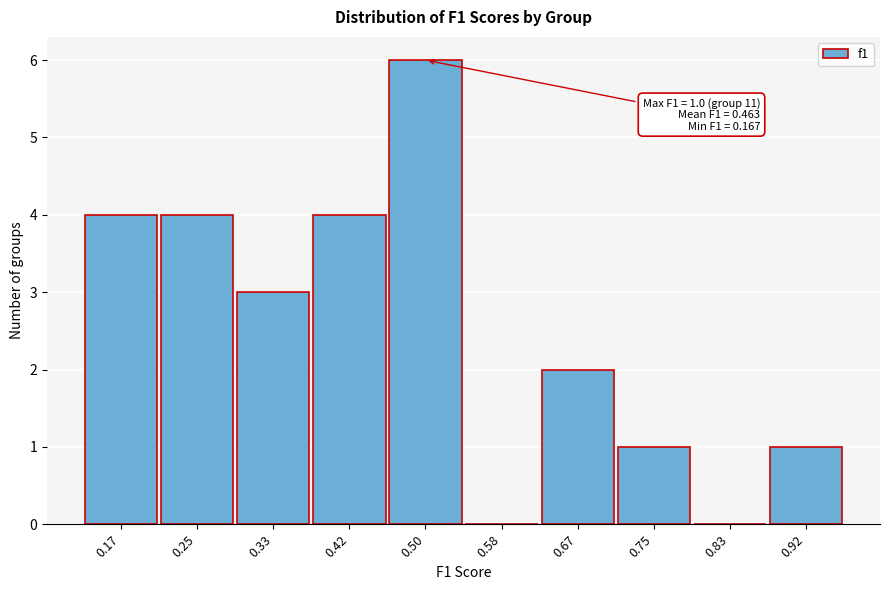

Reading right to left, transcribe all the data shown in this chart.

0.92=1	0.83=0	0.75=1	0.67=2	0.58=0	0.50=6	0.42=4	0.33=3	0.25=4	0.17=4